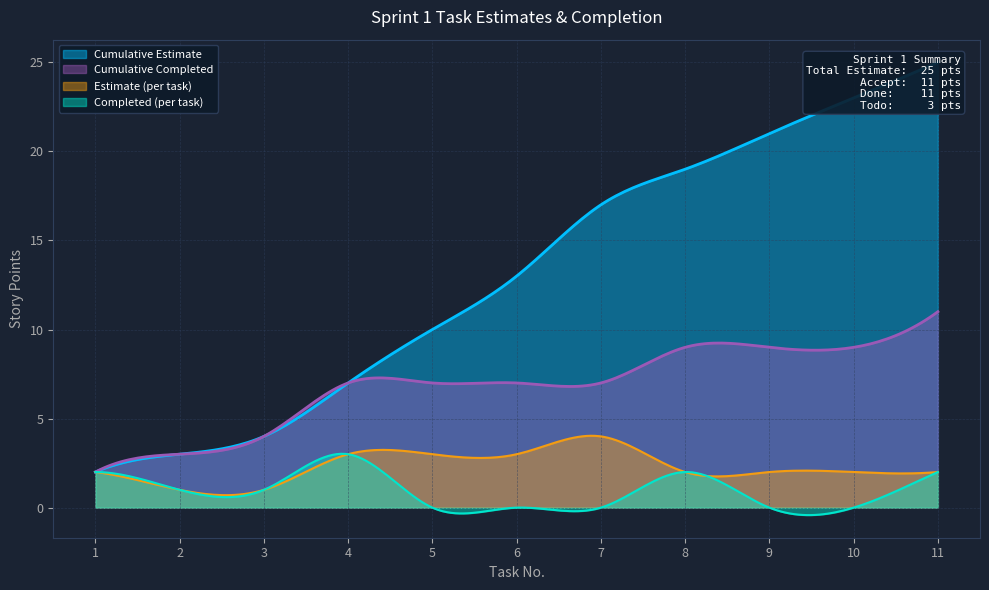

Reading left to right, list all the values displayed in this chart.

Estimate: 1=2	2=1	3=1	4=3	5=3	6=3	7=4	8=2	9=2	10=2	11=2
Cumulative Estimate: 1=2	2=3	3=4	4=7	5=10	6=13	7=17	8=19	9=21	10=23	11=25
Completed: 1=2	2=1	3=1	4=3	5=0	6=0	7=0	8=2	9=0	10=0	11=2
Cumulative Completed: 1=2	2=3	3=4	4=7	5=7	6=7	7=7	8=9	9=9	10=9	11=11